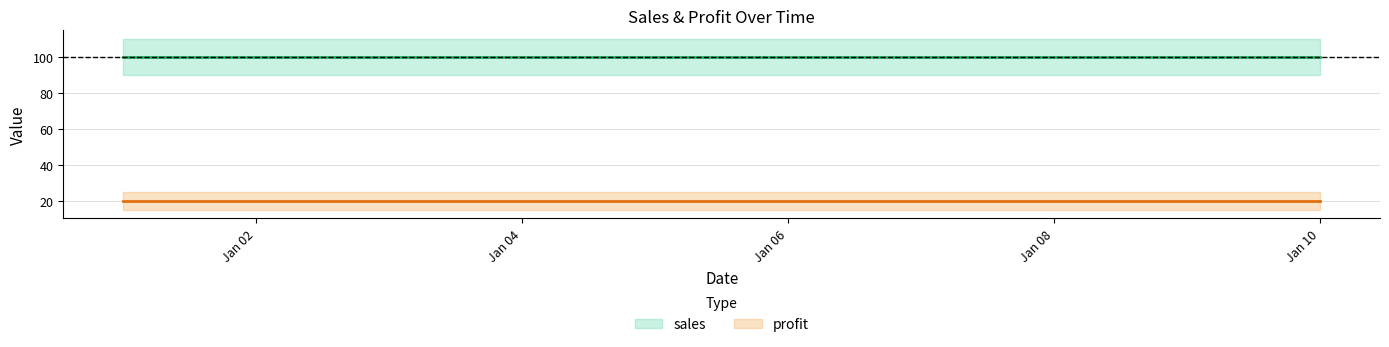

True or false: profit and sales intersect in this chart.

False